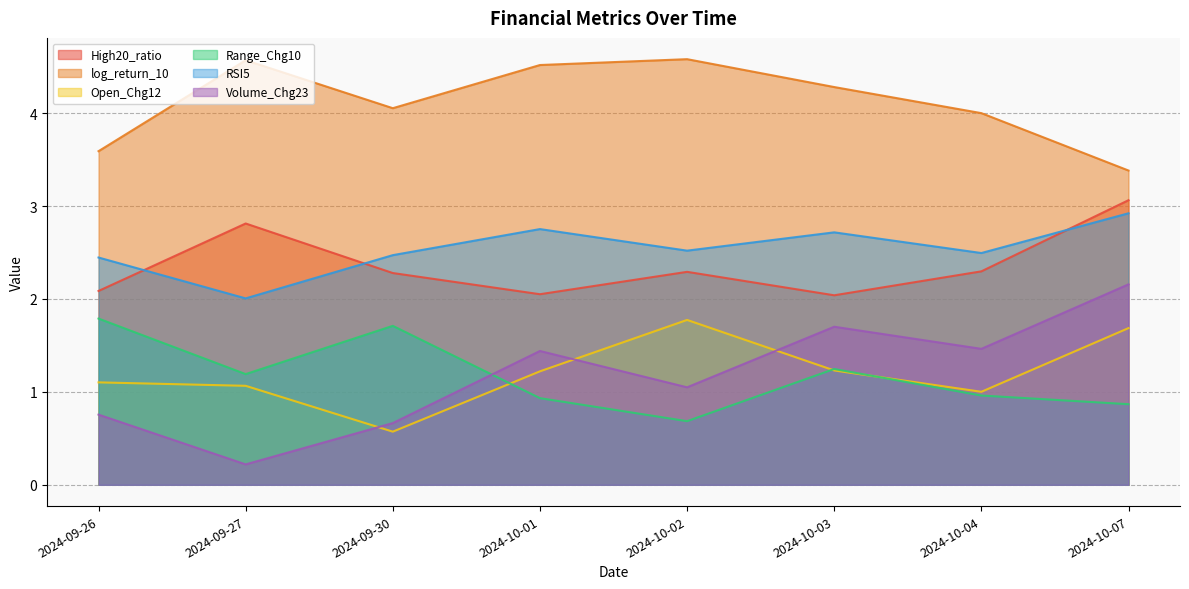

What is the difference between the highest and lowest values at 2024-09-26?

2.8